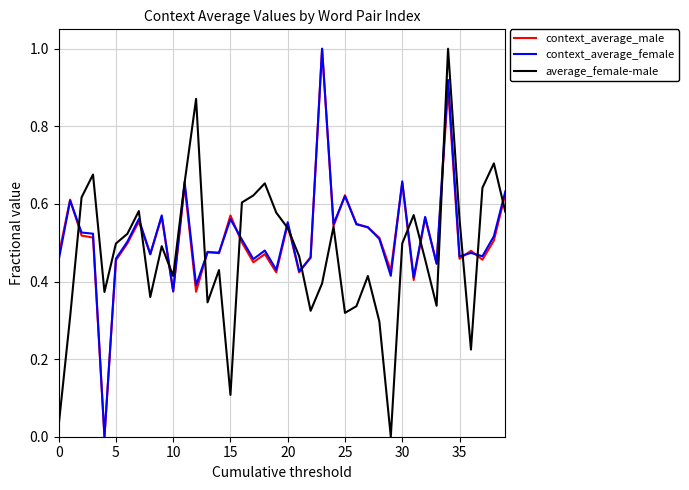

What is the greatest value displayed?

1.0